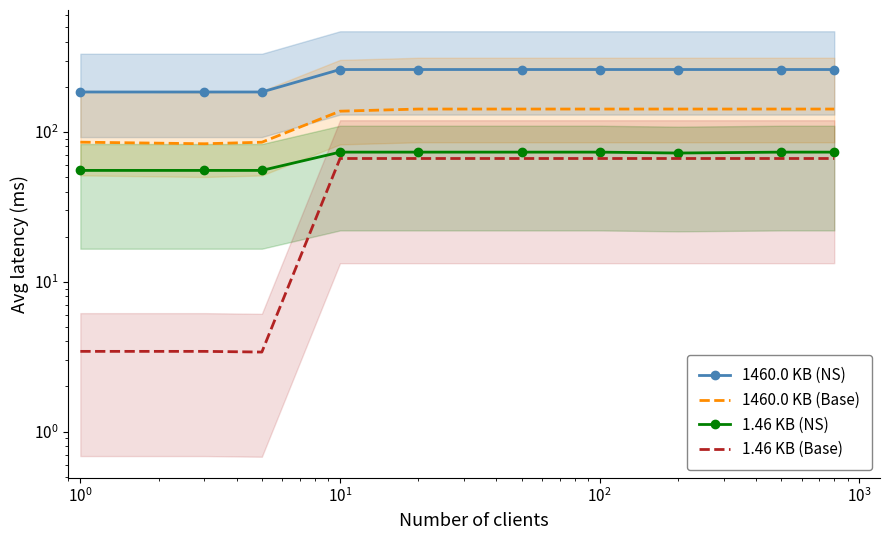

What is the difference between the highest and lowest values at $\mathdefault{10^{3}}$?

194.7